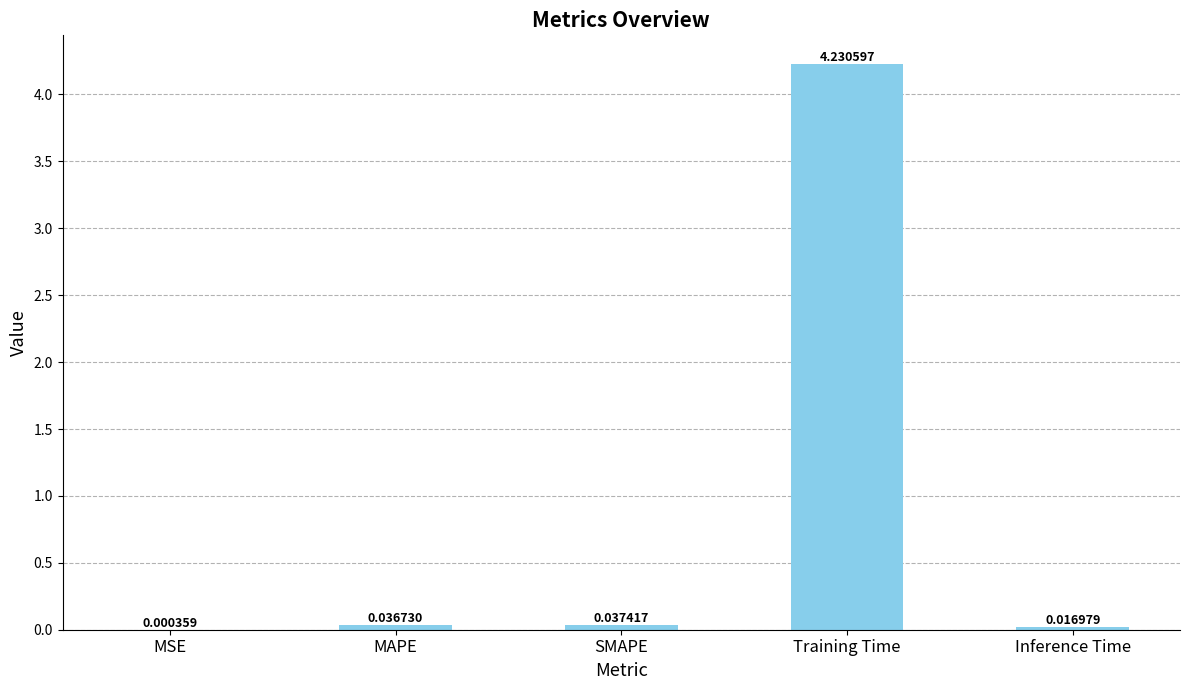

Which category has the highest value across all series?

Training Time